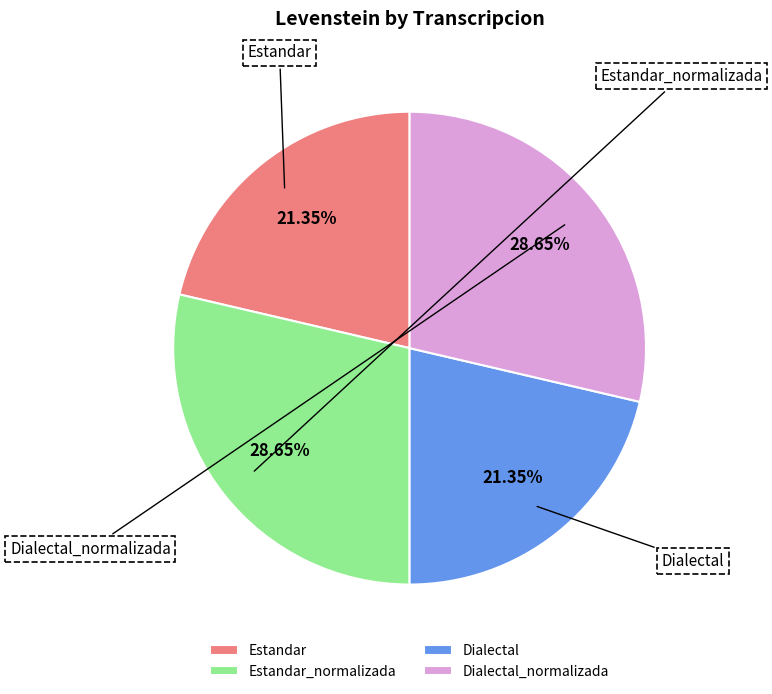

To the nearest percent, what is the difference between the largest and smallest slice percentages?

7%